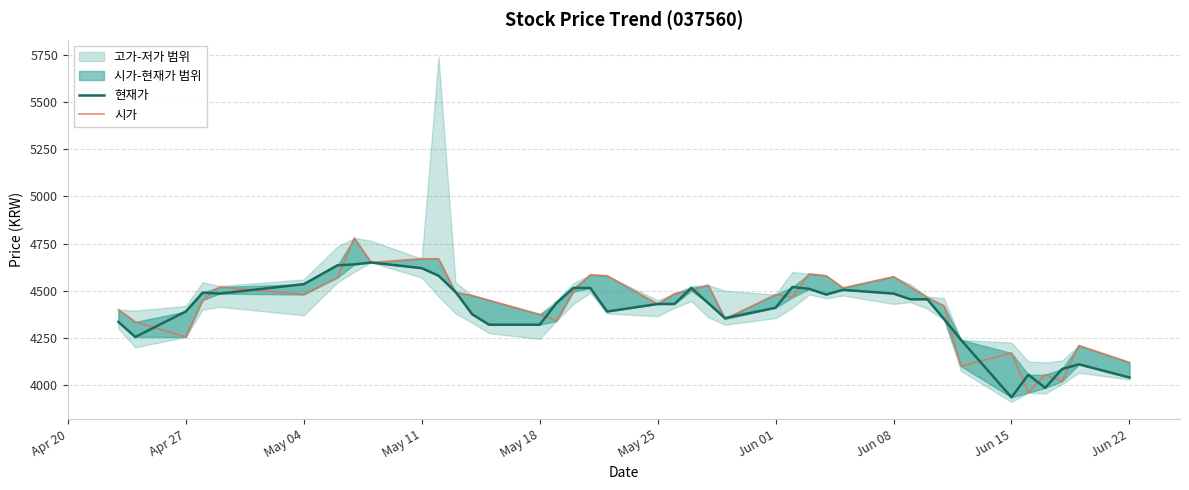

Is the value of 현재가 at 20 greater than the value of 시가 at 26?

No